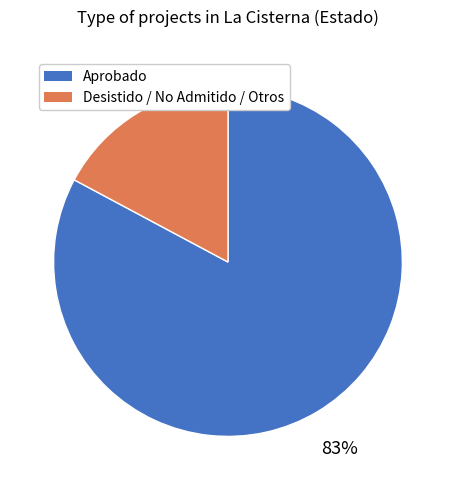

To the nearest percent, what is the combined percentage of Aprobado and Desistido / No Admitido / Otros?

100%